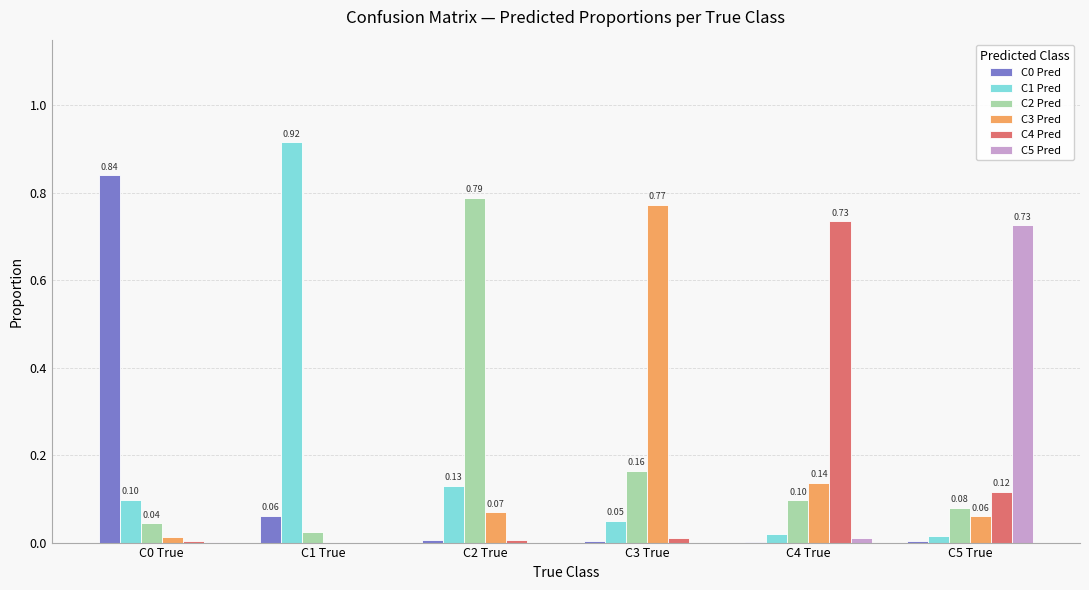

Is it true that C0 Pred equals 0.0 at C4 True?

True